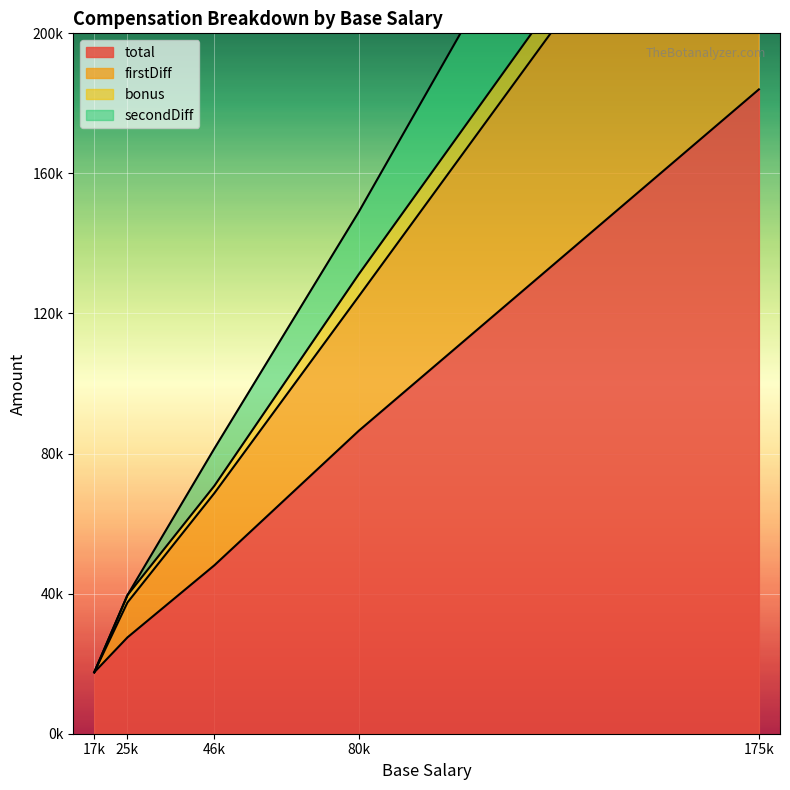

What is the average value of the firstDiff series?

106020